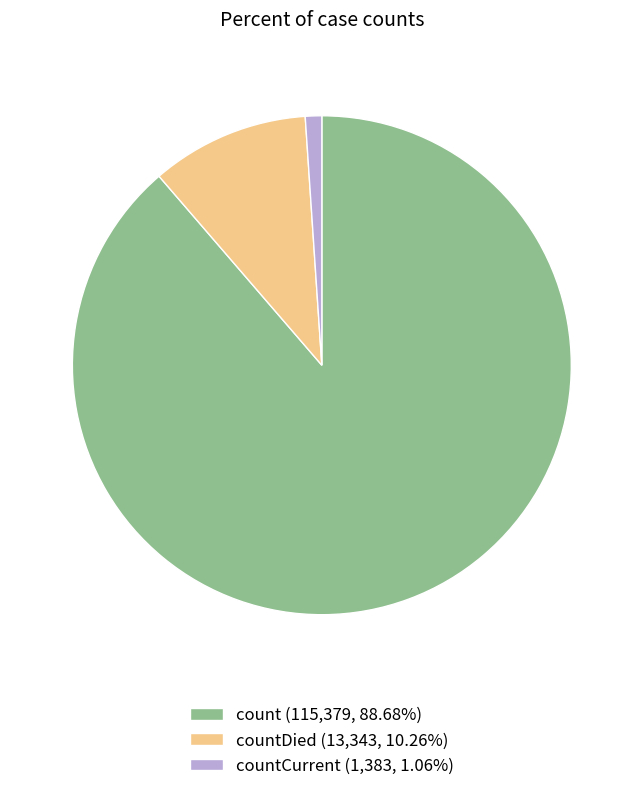

Do countDied (13,343, 10.26%) and countCurrent (1,383, 1.06%) together represent more than half of the pie?

No